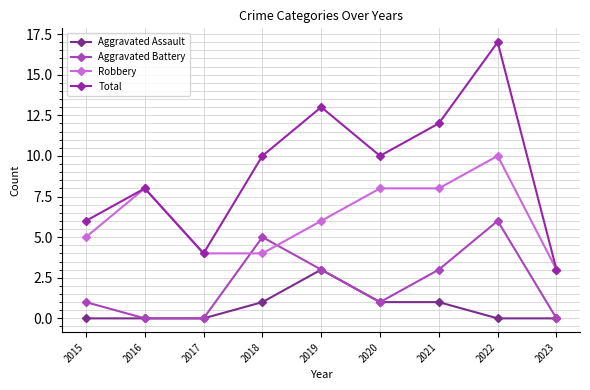

Which category has the highest value in the Robbery series?

2022